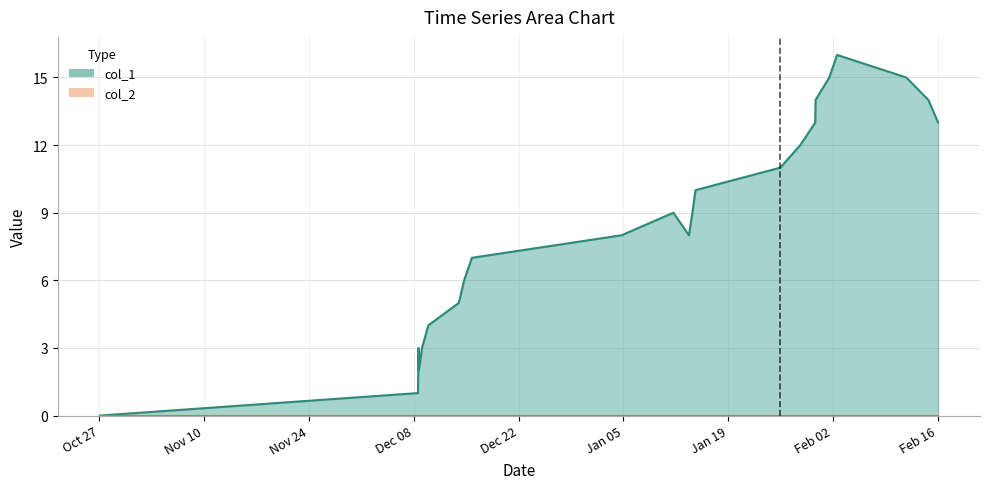

Reading left to right, list all the values displayed in this chart.

0	1	3	2	3	4	5	6	7	8	9	8	9	10	11	12	13	14	15	16	15	14	13